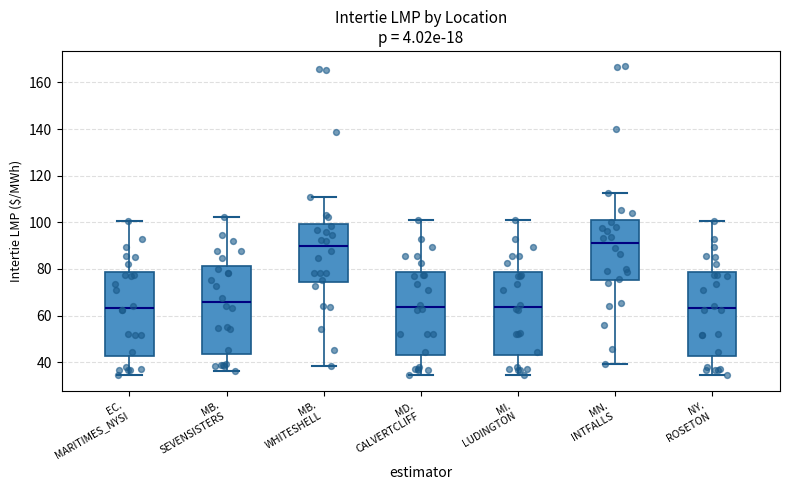

Where does the lower whisker of the box for MB. WHITESHELL end on the y-axis? The values are not printed on the chart, so give them approximately, as read against the axis.

38